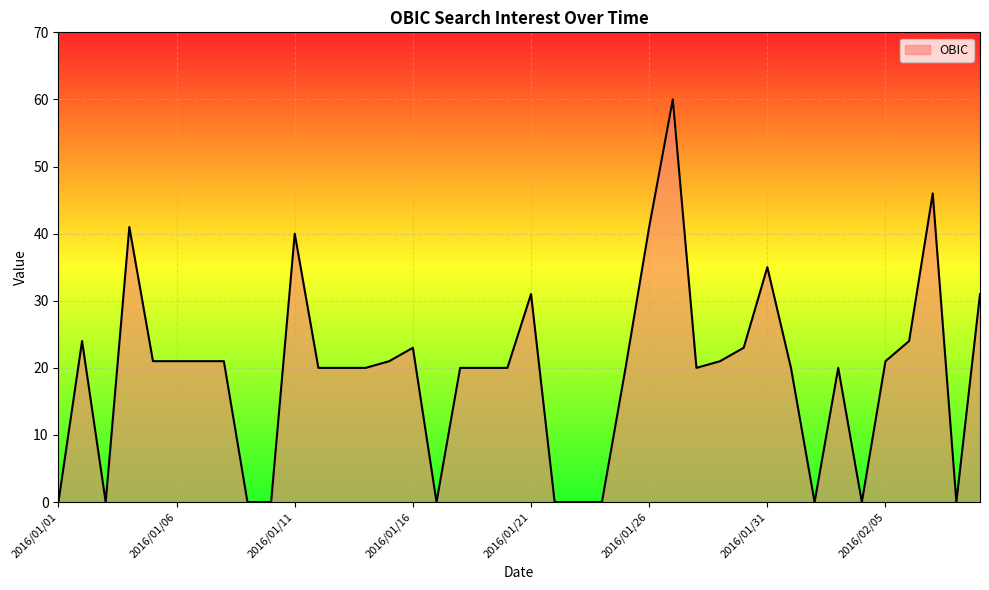

What is the greatest value displayed?

60